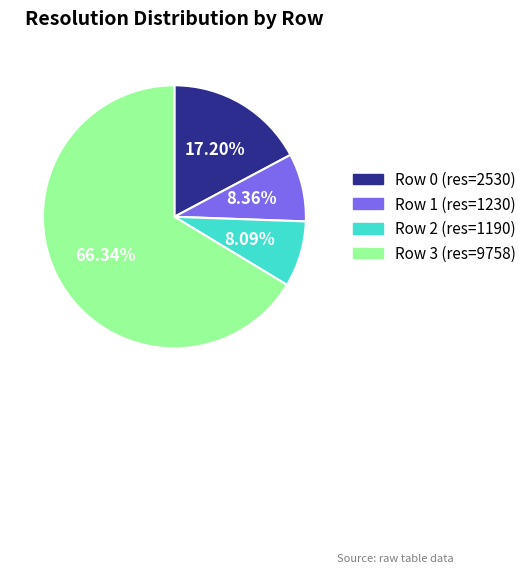

Is there any slice that represents more than half of the pie?

Yes